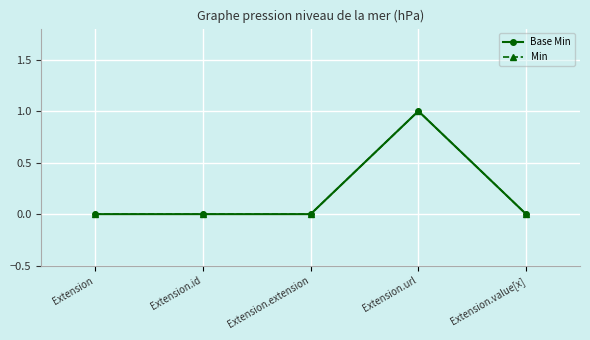

What is the label of the 1st point from the left?

Extension